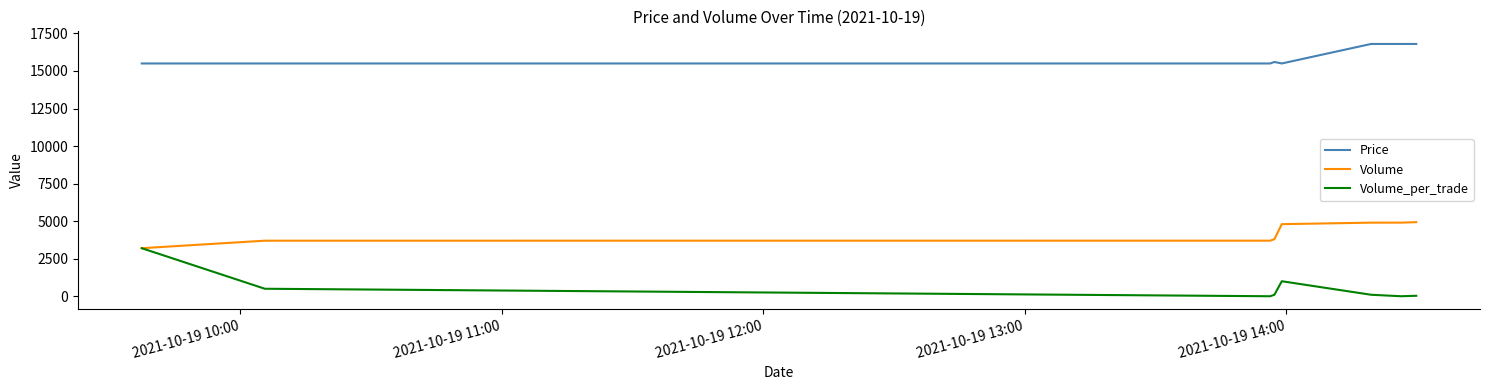

True or false: Volume_per_trade and Price intersect in this chart.

False